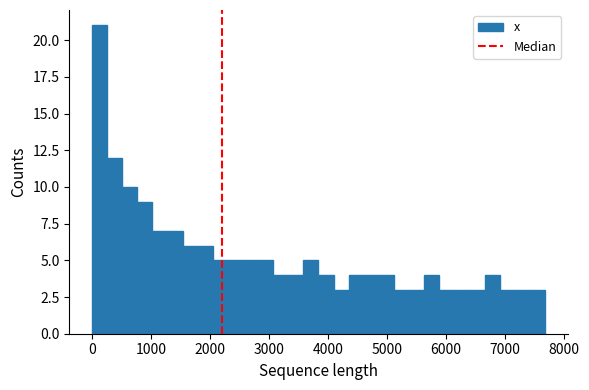

Around what value on the x-axis is the tallest bar? Give the approximate position of its centre, as read against the axis.

100